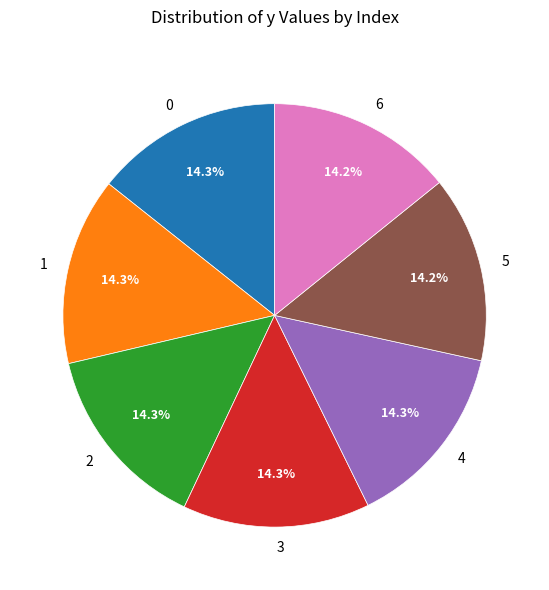

Does any single category account for the majority?

No